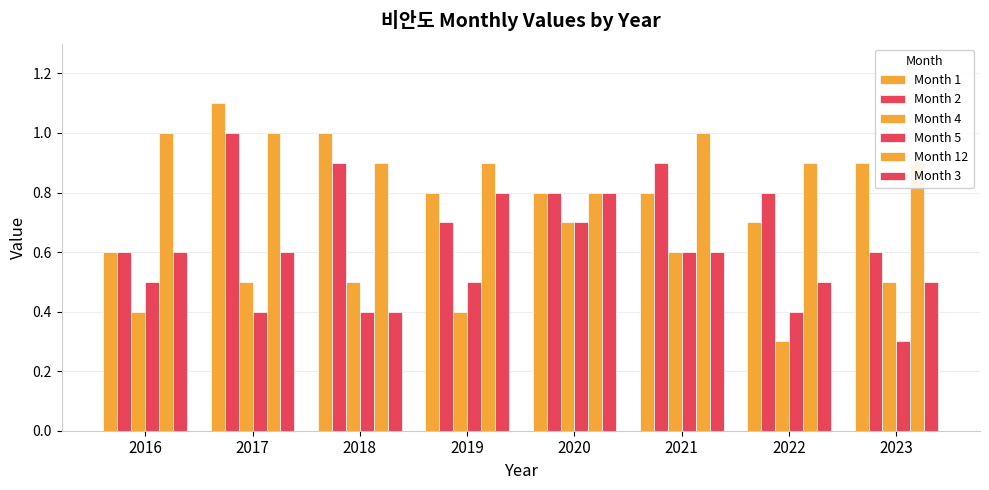

Where is Month 2 nearest to the value 0?

2016